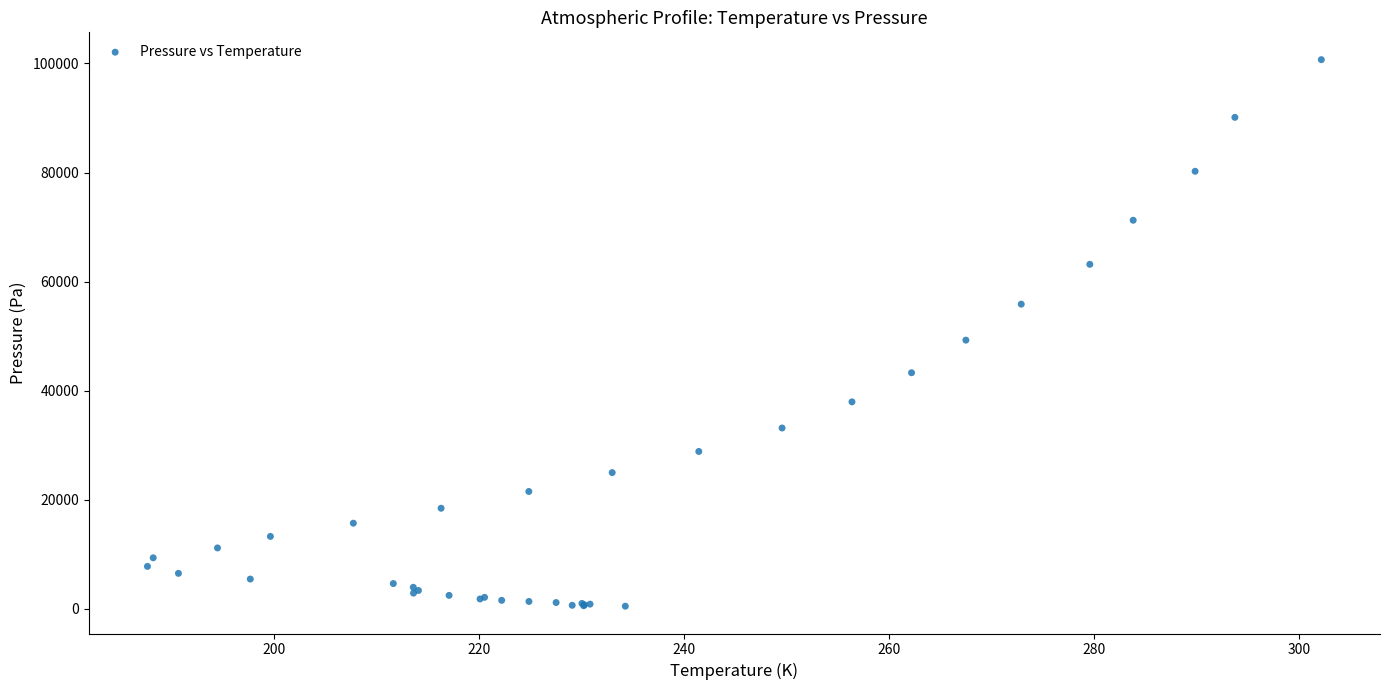

What Y value in the scatter plot is closest to 50581?

49254.8